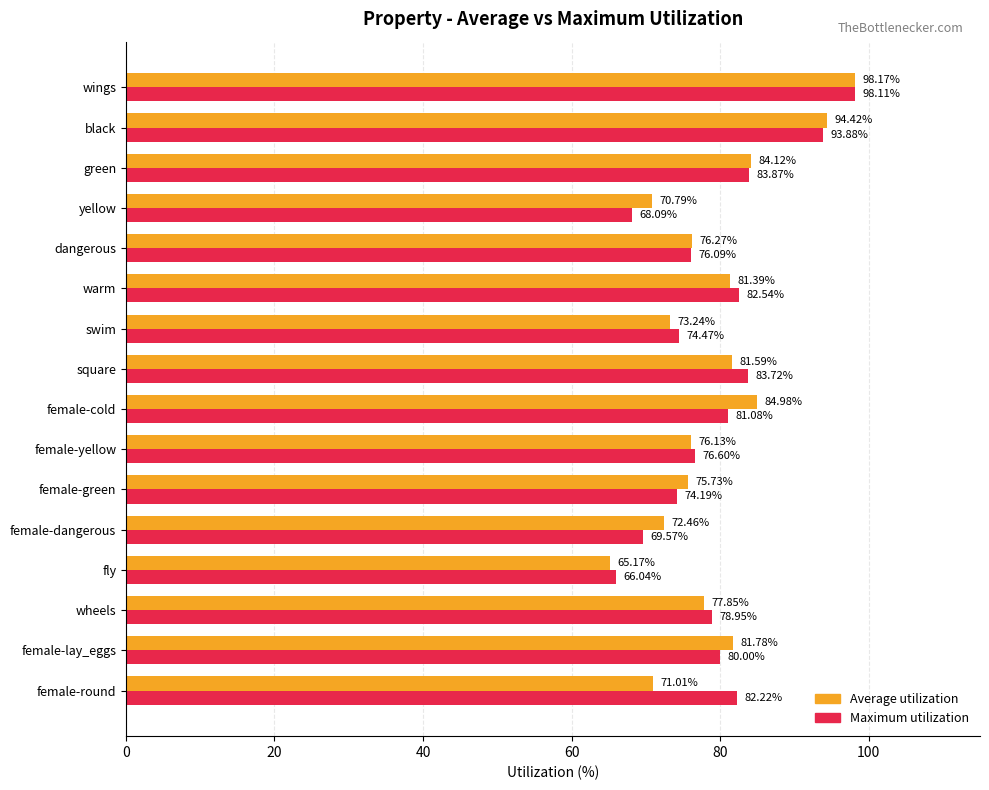

At which category is the sum across all series the highest?

wings